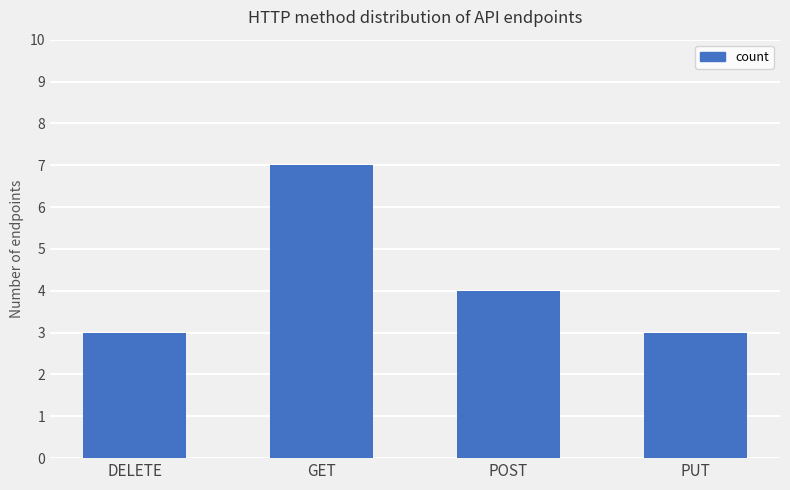

Reading left to right, what are all the values shown in this chart?

DELETE=3	GET=7	POST=4	PUT=3